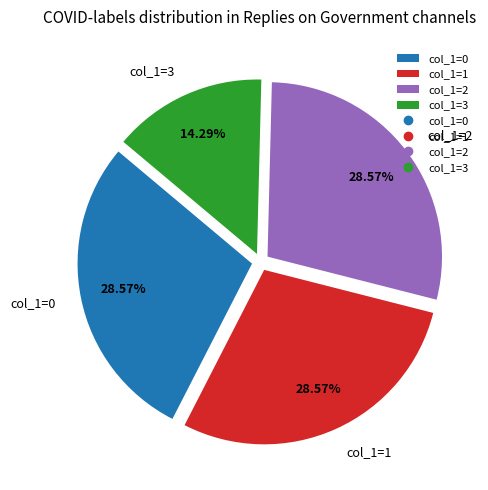

Do col_1=2 and col_1=3 together represent more than half of the pie?

No